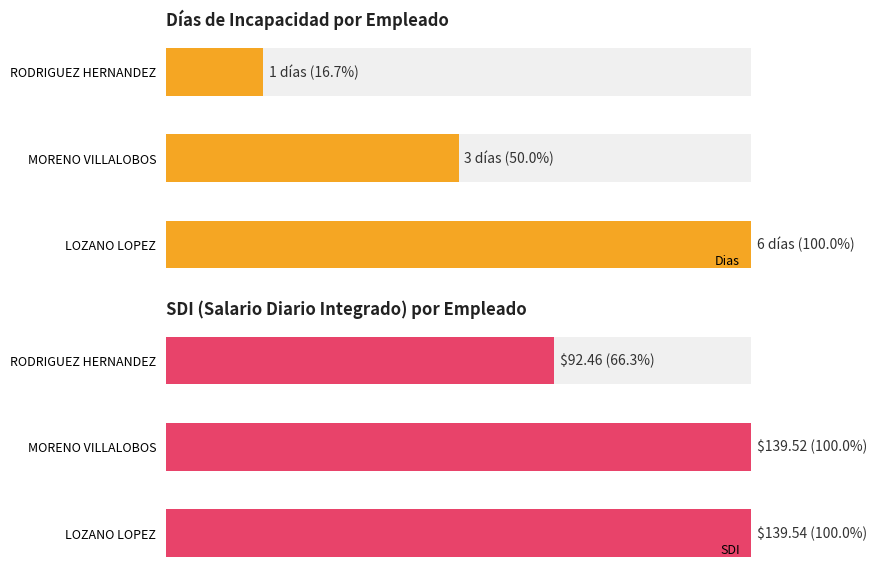

Rank the series at 1 from highest to lowest value.

SDI, Dias